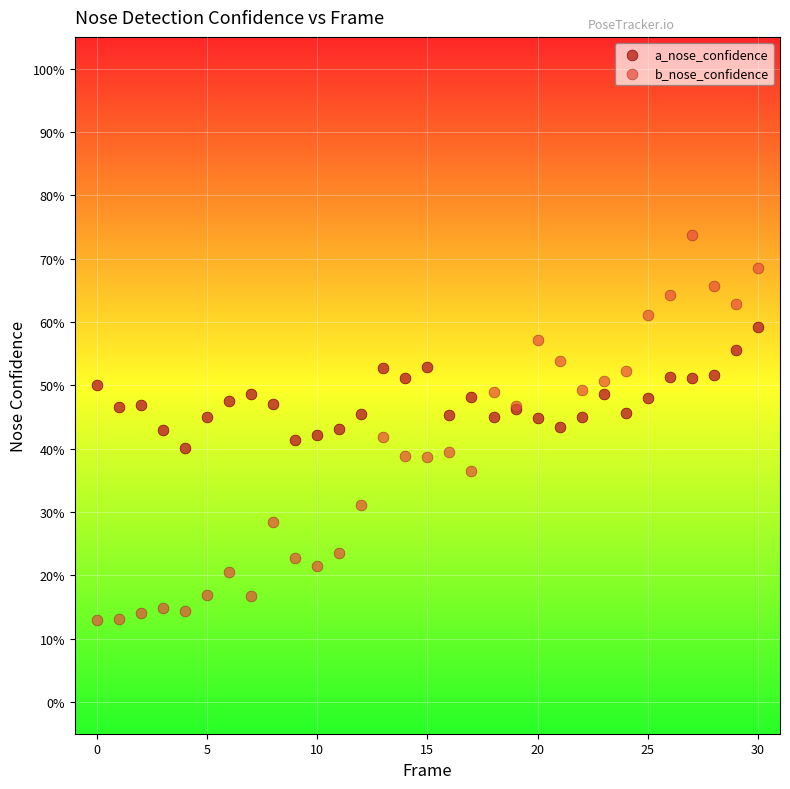

Which series has the largest Y range (max minus min)?

b_nose_confidence